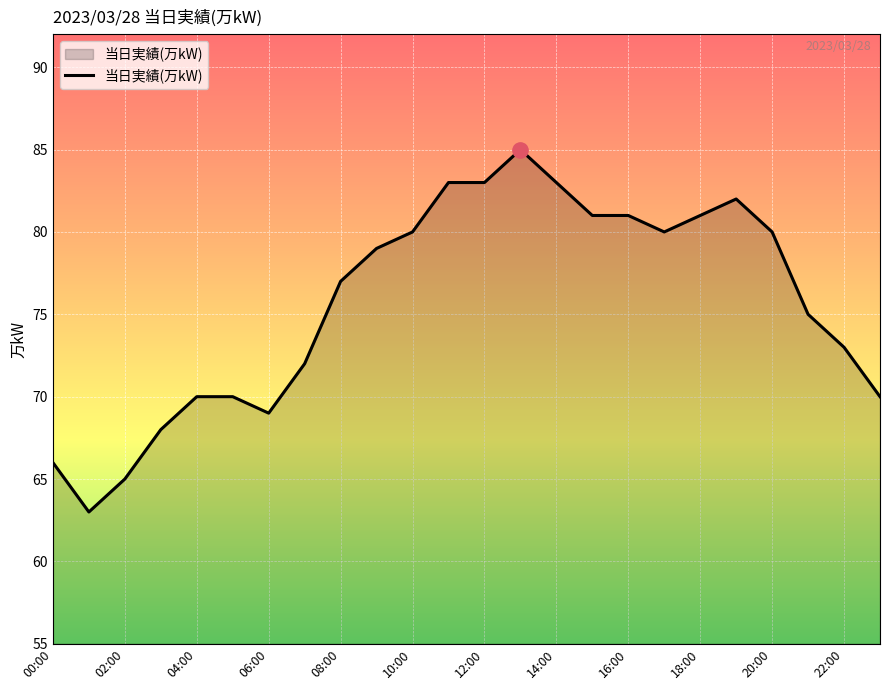

What is the maximum value shown in the chart?

85